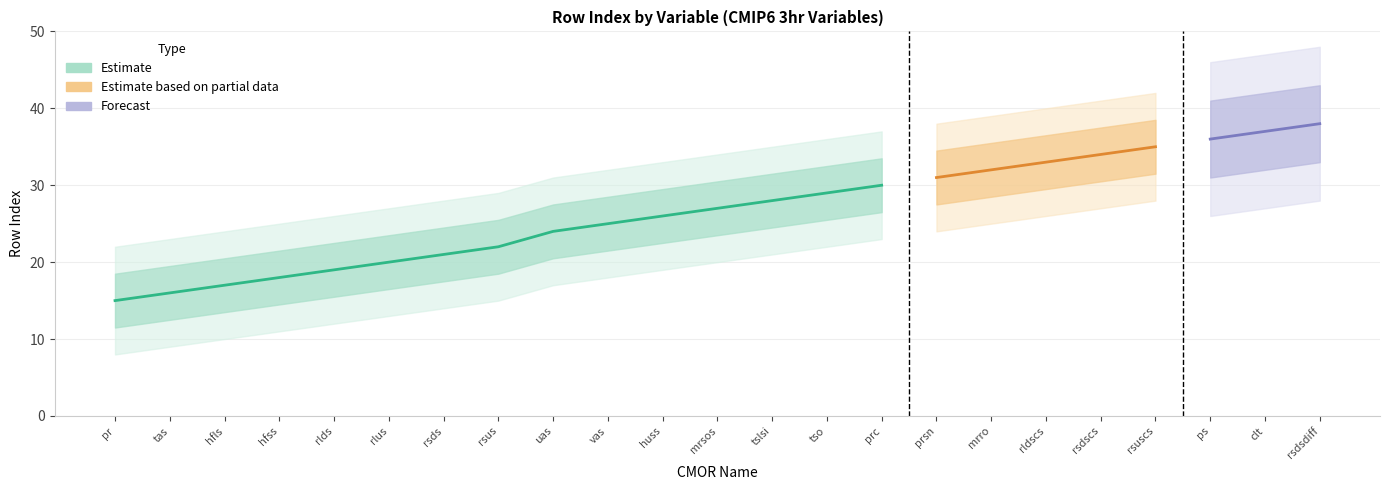

List the labels in order of value, smallest first.

pr, tas, hfls, hfss, rlds, rlus, rsds, rsus, uas, vas, huss, mrsos, tslsi, tso, prc, prsn, mrro, rldscs, rsdscs, rsuscs, ps, clt, rsdsdiff